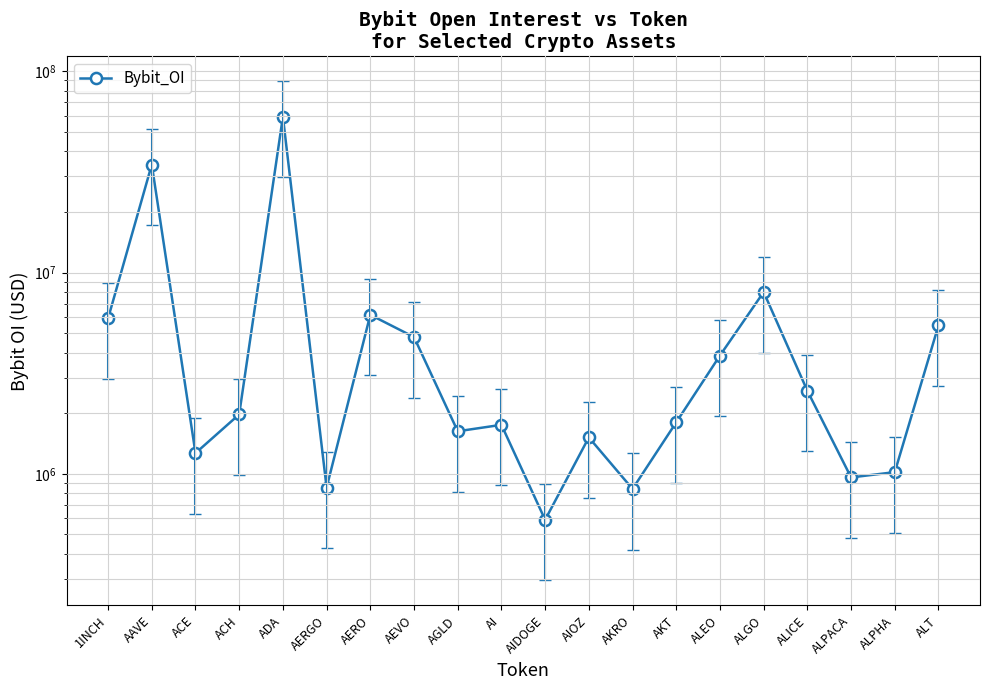

What is the value of the 18th point from the left?

959489